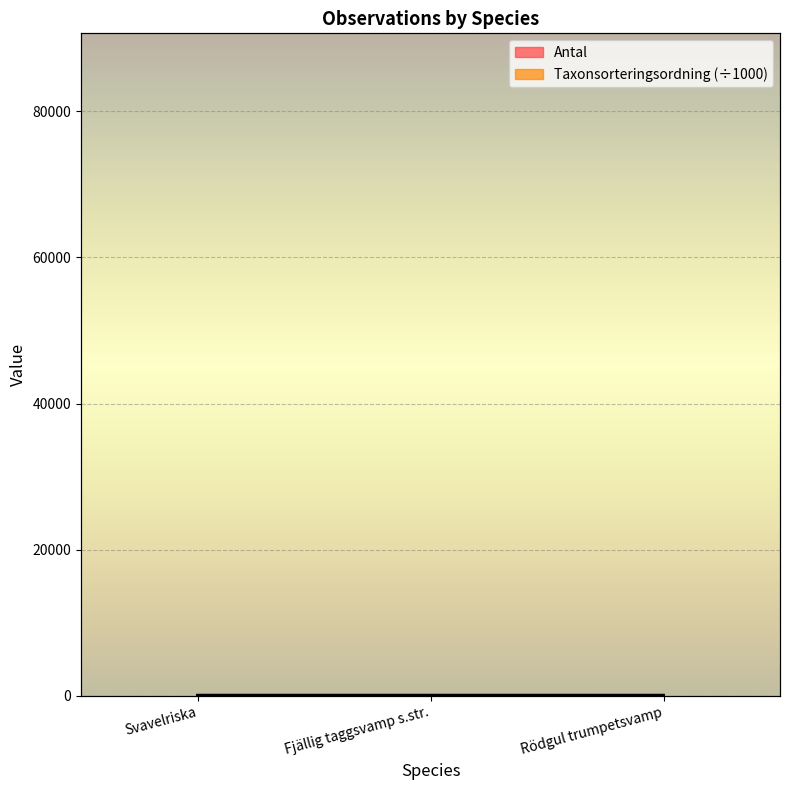

Reading right to left, list all the values displayed in this chart.

Antal: 3.0	13.0	3.0
Taxonsorteringsordning: 89.2	90.7	90.3